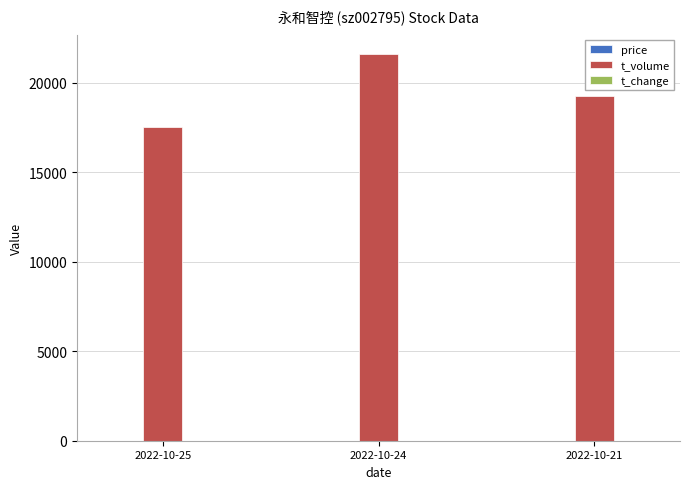

How many groups of bars are there?

3